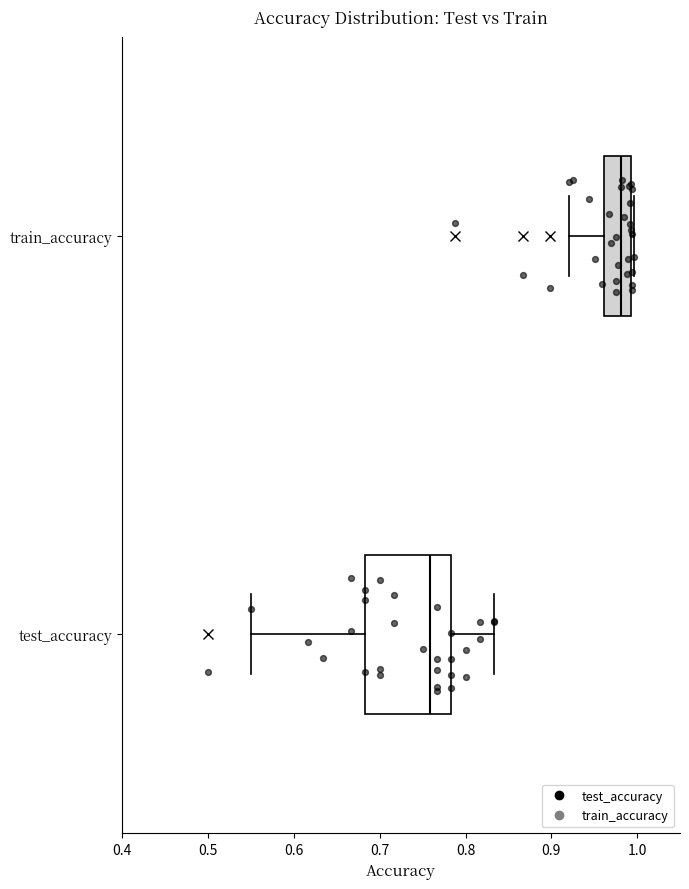

Which box's median line is the furthest to the left?

test_accuracy